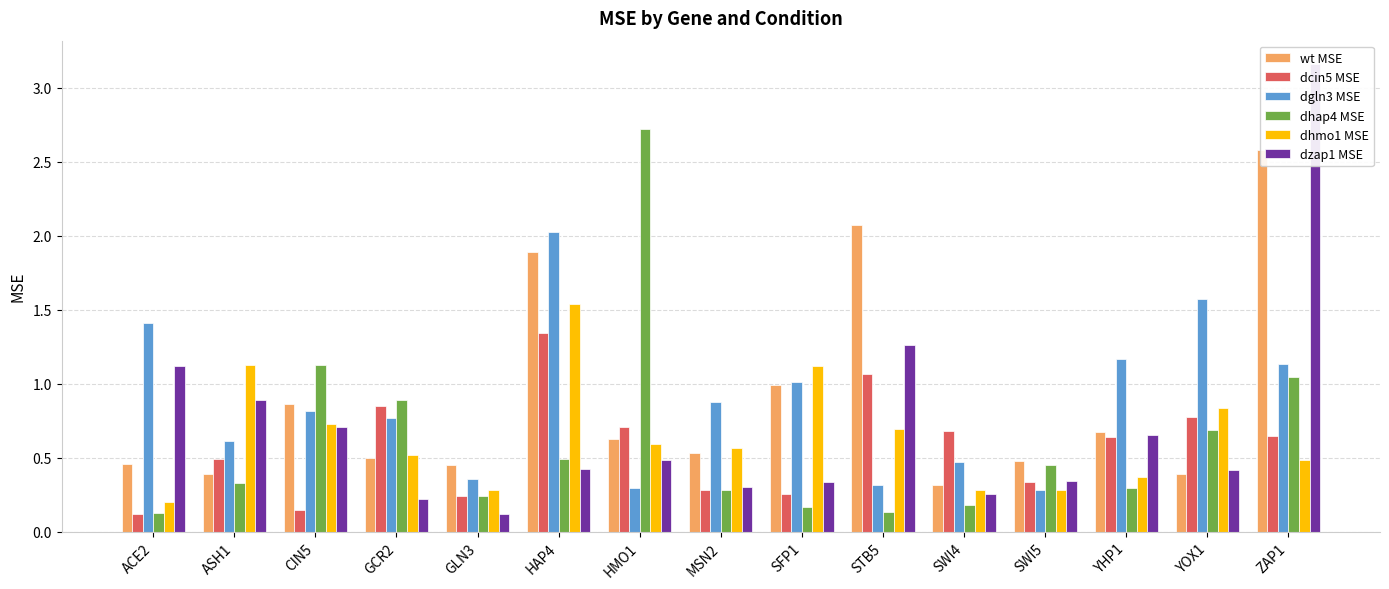

Reading right to left, list all the values displayed in this chart.

wt MSE: ZAP1=2.6	YOX1=0.4	YHP1=0.7	SWI5=0.5	SWI4=0.3	STB5=2.1	SFP1=1.0	MSN2=0.5	HMO1=0.6	HAP4=1.9	GLN3=0.5	GCR2=0.5	CIN5=0.9	ASH1=0.4	ACE2=0.5
dcin5 MSE: ZAP1=0.6	YOX1=0.8	YHP1=0.6	SWI5=0.3	SWI4=0.7	STB5=1.1	SFP1=0.3	MSN2=0.3	HMO1=0.7	HAP4=1.3	GLN3=0.2	GCR2=0.8	CIN5=0.1	ASH1=0.5	ACE2=0.1
dgln3 MSE: ZAP1=1.1	YOX1=1.6	YHP1=1.2	SWI5=0.3	SWI4=0.5	STB5=0.3	SFP1=1.0	MSN2=0.9	HMO1=0.3	HAP4=2.0	GLN3=0.4	GCR2=0.8	CIN5=0.8	ASH1=0.6	ACE2=1.4
dhap4 MSE: ZAP1=1.0	YOX1=0.7	YHP1=0.3	SWI5=0.4	SWI4=0.2	STB5=0.1	SFP1=0.2	MSN2=0.3	HMO1=2.7	HAP4=0.5	GLN3=0.2	GCR2=0.9	CIN5=1.1	ASH1=0.3	ACE2=0.1
dhmo1 MSE: ZAP1=0.5	YOX1=0.8	YHP1=0.4	SWI5=0.3	SWI4=0.3	STB5=0.7	SFP1=1.1	MSN2=0.6	HMO1=0.6	HAP4=1.5	GLN3=0.3	GCR2=0.5	CIN5=0.7	ASH1=1.1	ACE2=0.2
dzap1 MSE: ZAP1=3.2	YOX1=0.4	YHP1=0.7	SWI5=0.3	SWI4=0.3	STB5=1.3	SFP1=0.3	MSN2=0.3	HMO1=0.5	HAP4=0.4	GLN3=0.1	GCR2=0.2	CIN5=0.7	ASH1=0.9	ACE2=1.1